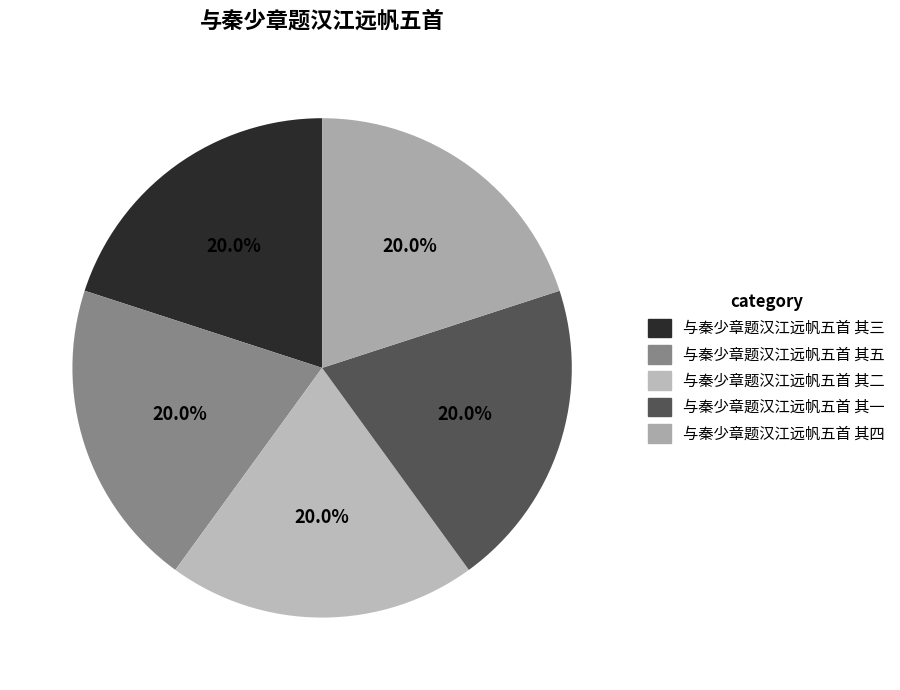

Which has a higher value, 与秦少章题汉江远帆五首 其一 or 与秦少章题汉江远帆五首 其四?

与秦少章题汉江远帆五首 其一